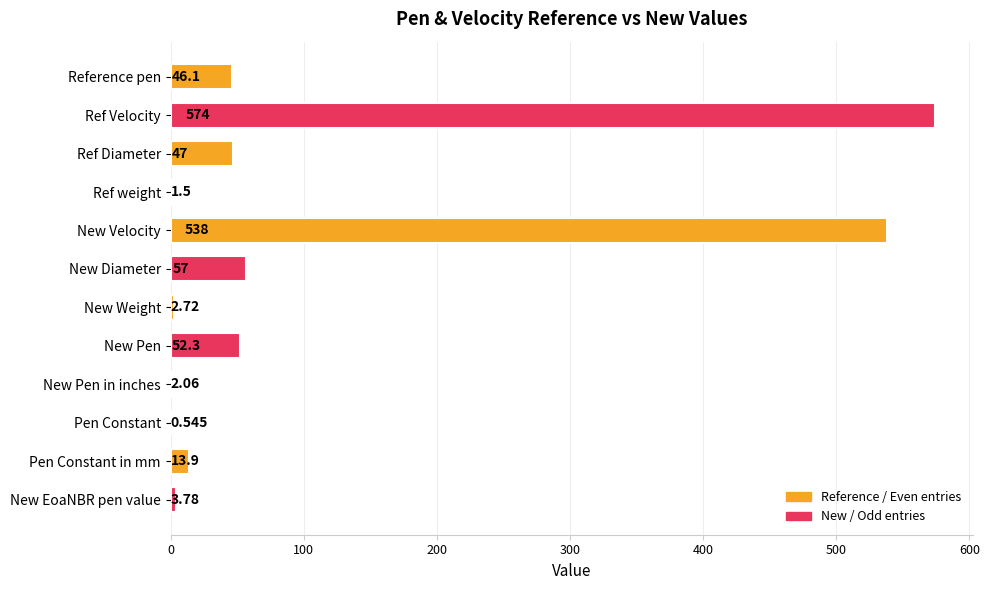

Which has a higher value, Pen Constant or Reference pen?

Reference pen